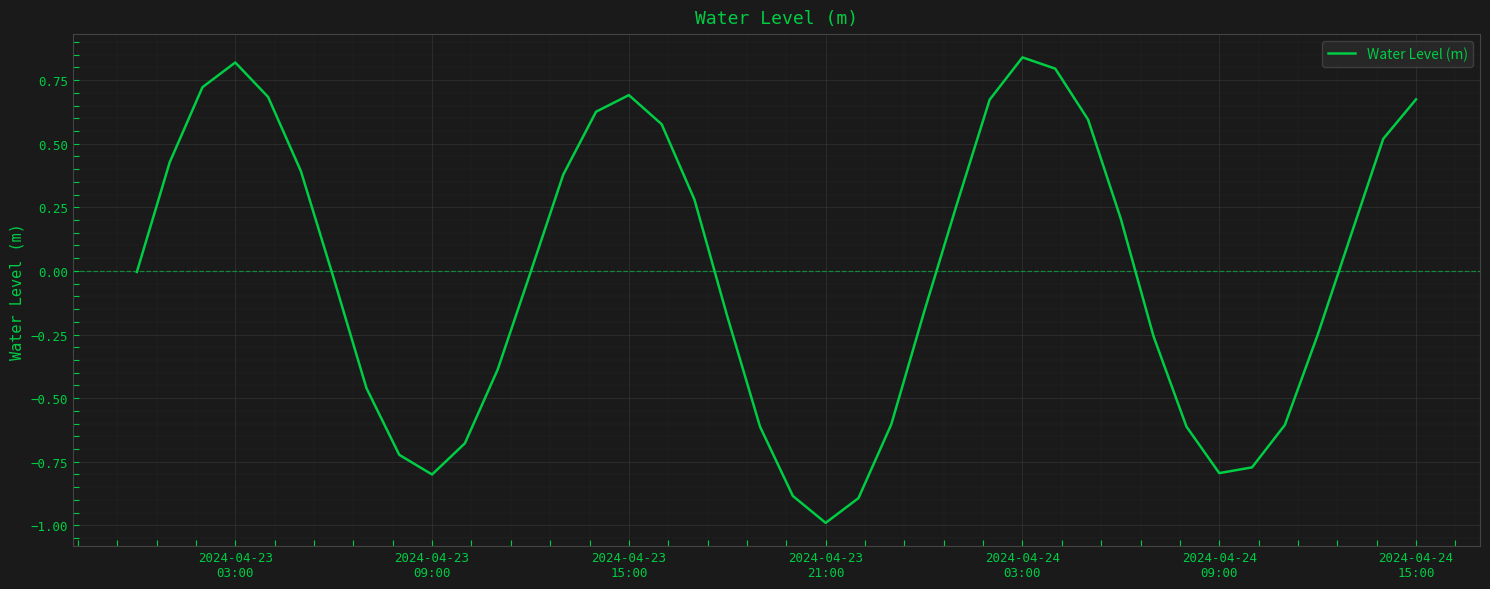

What is the difference between the maximum and minimum values?

1.8